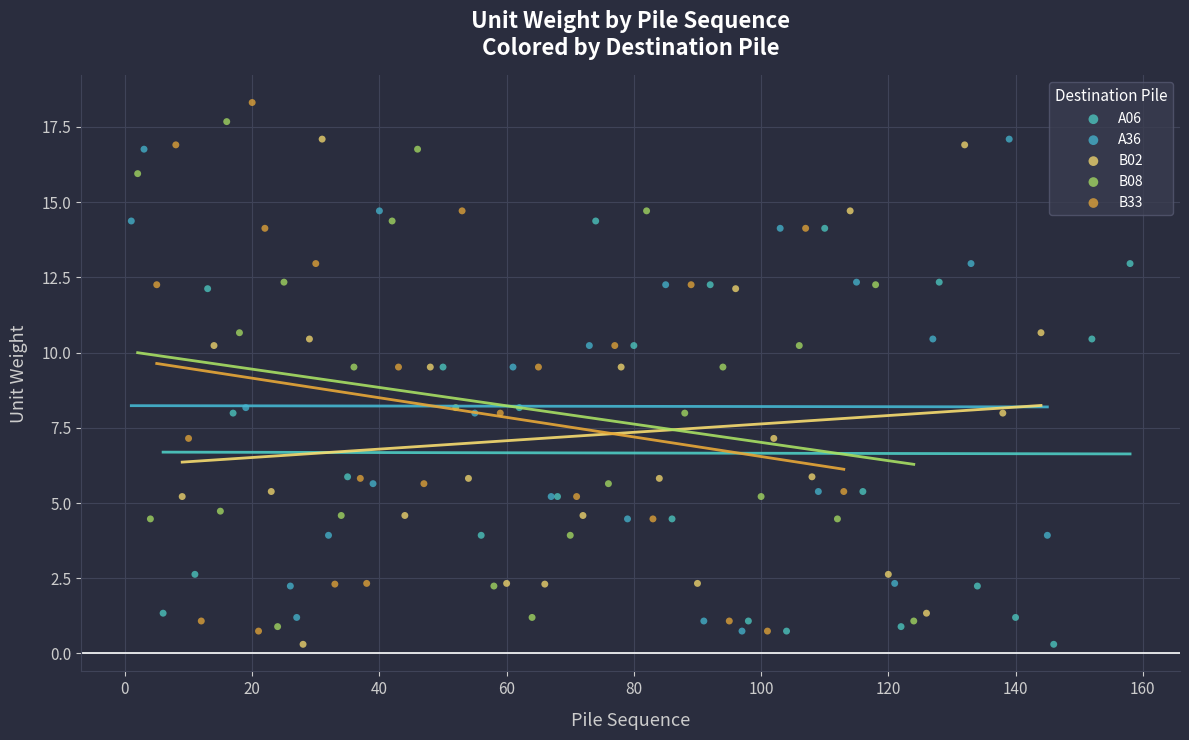

Which series contains the highest Y value?

B33